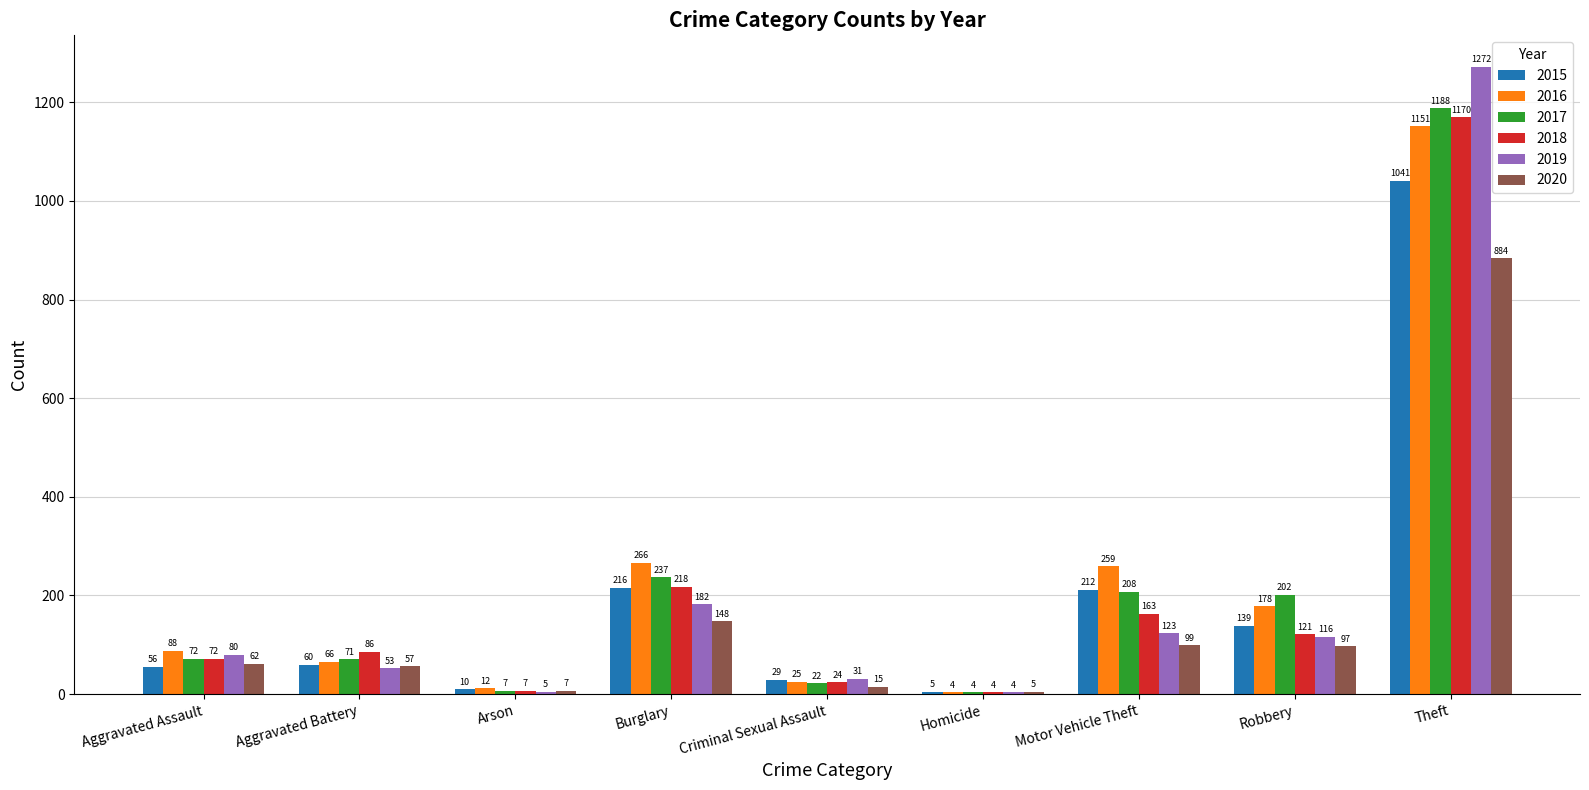

What is the total value across all series at Motor Vehicle Theft?

1064